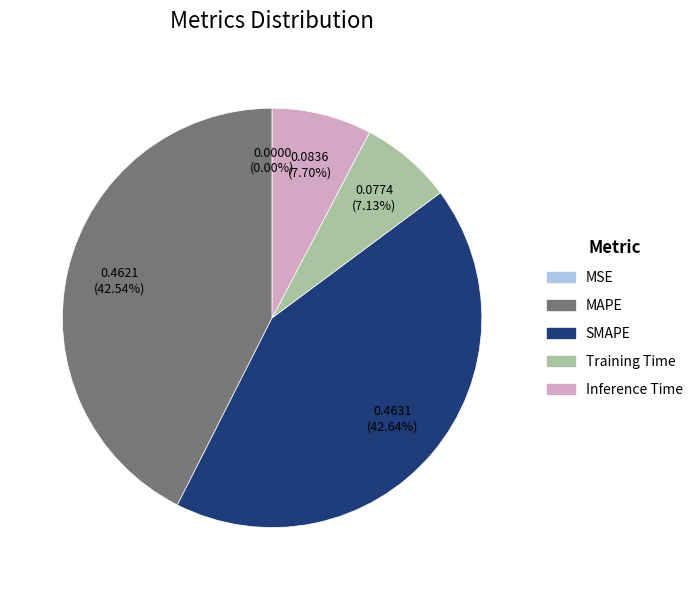

Is there any slice that represents more than half of the pie?

No